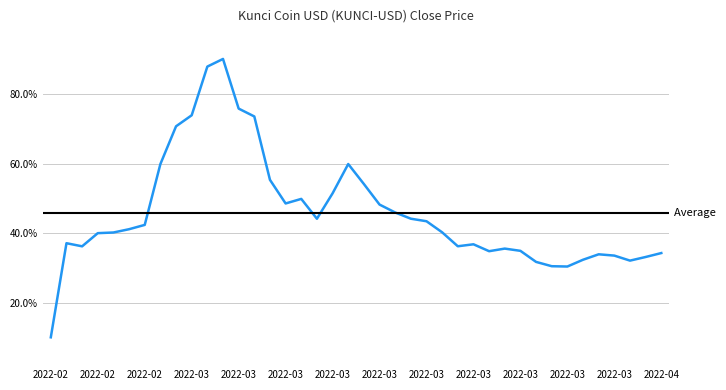

What is the minimum value shown in the chart?

0.1